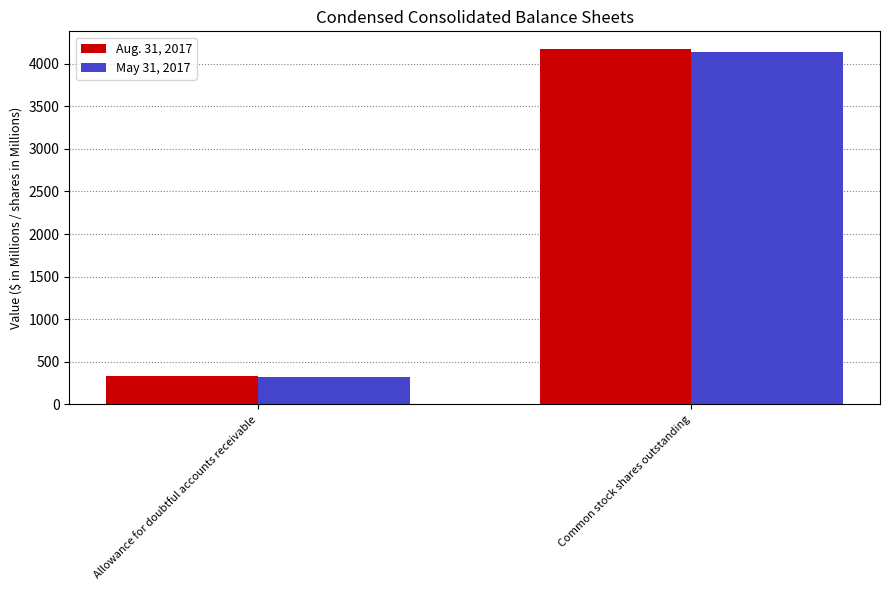

Where is Aug. 31, 2017 nearest to the value 2253?

Allowance for doubtful accounts receivable